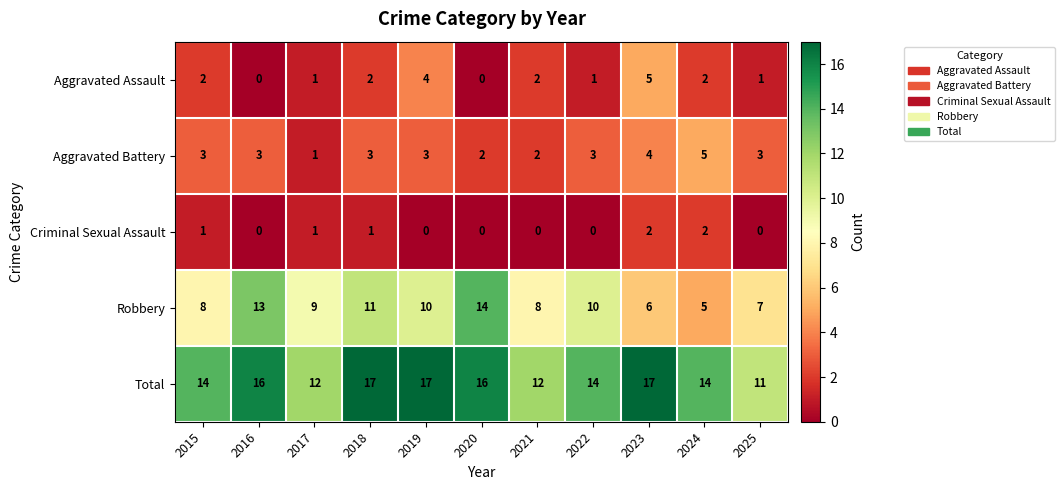

What is the highest value of the Total series?

17